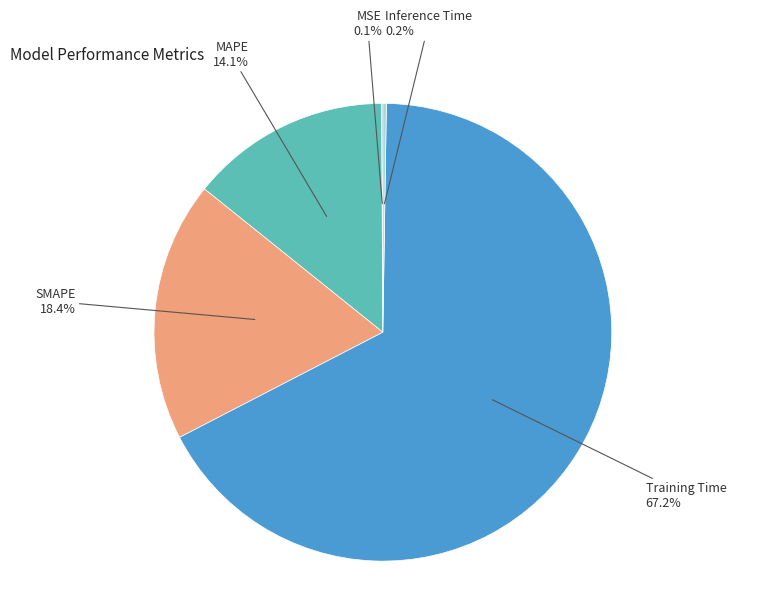

Which slice is the largest?

Training Time